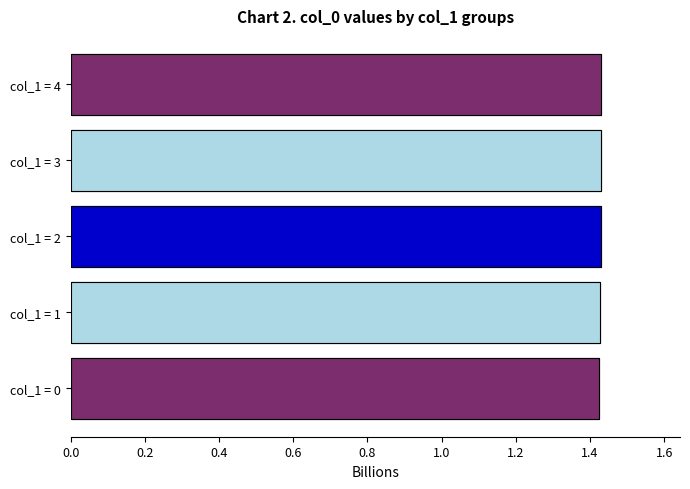

What is the average value?

1.4